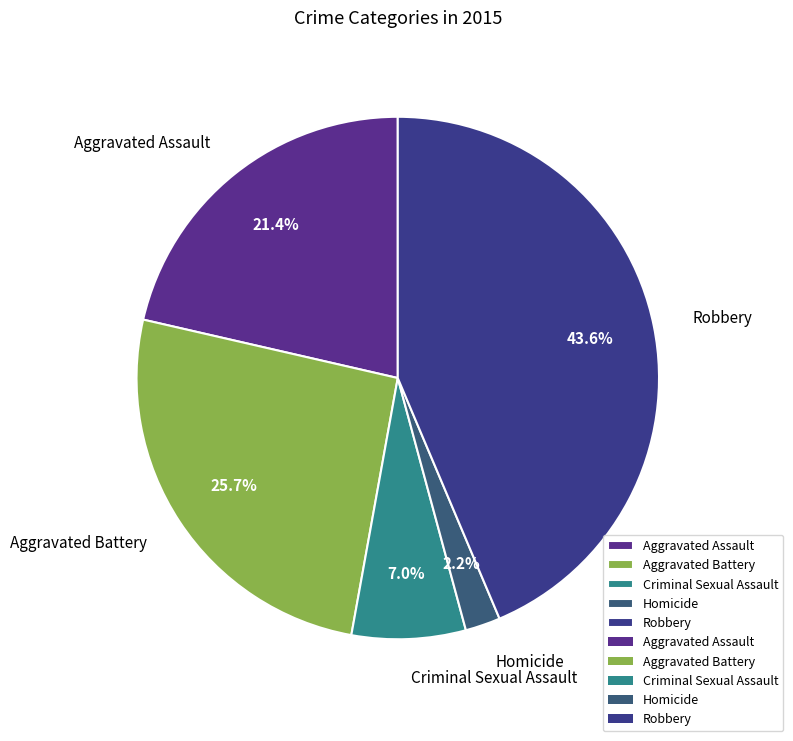

Is there any slice that represents more than half of the pie?

No